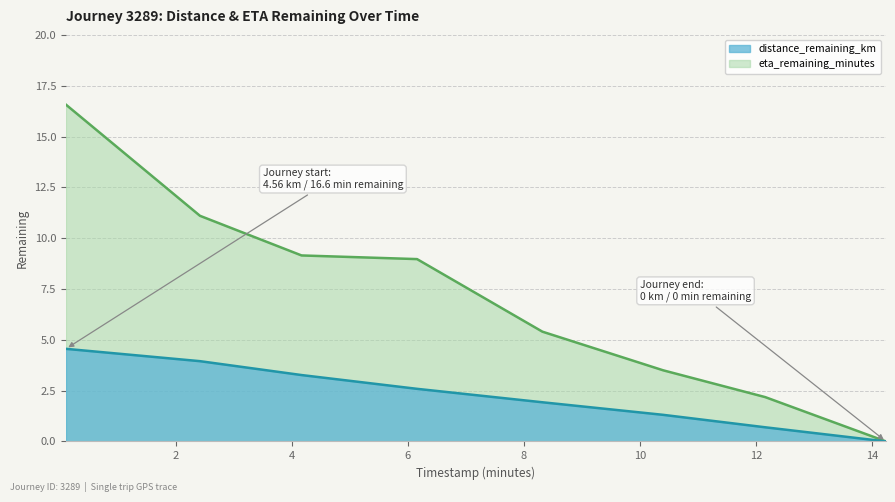

What is the difference between the maximum and second lowest values in the eta_remaining_minutes series?

14.4